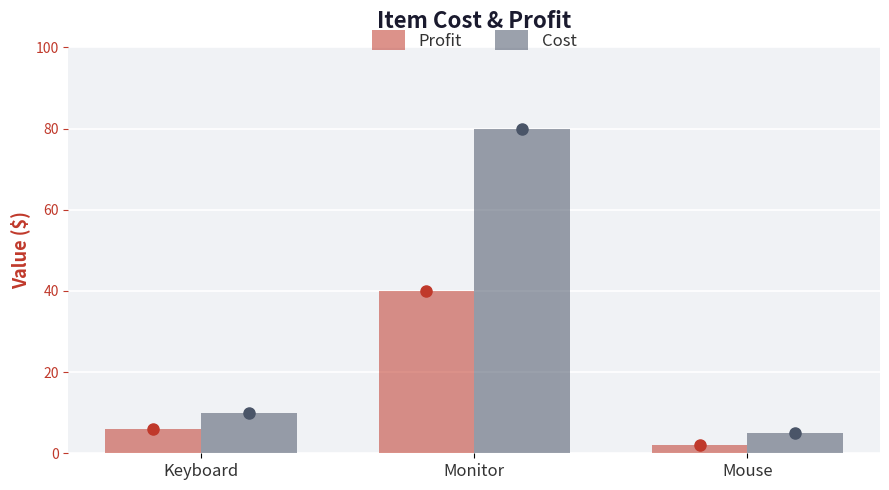

At how many categories does at least one series exceed 72?

1